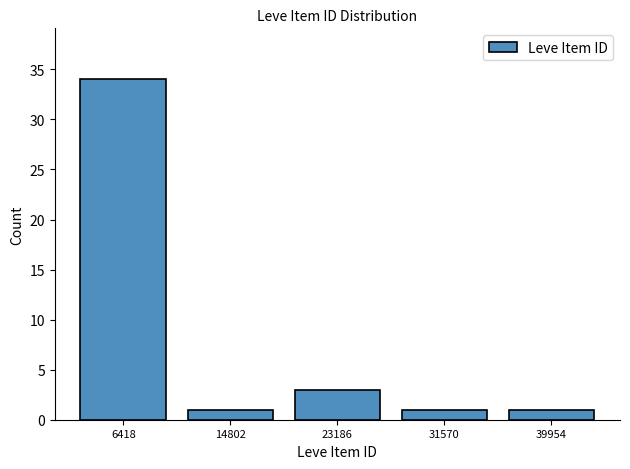

Reading right to left, list all the values displayed in this chart.

39954=1	31570=1	23186=3	14802=1	6418=34